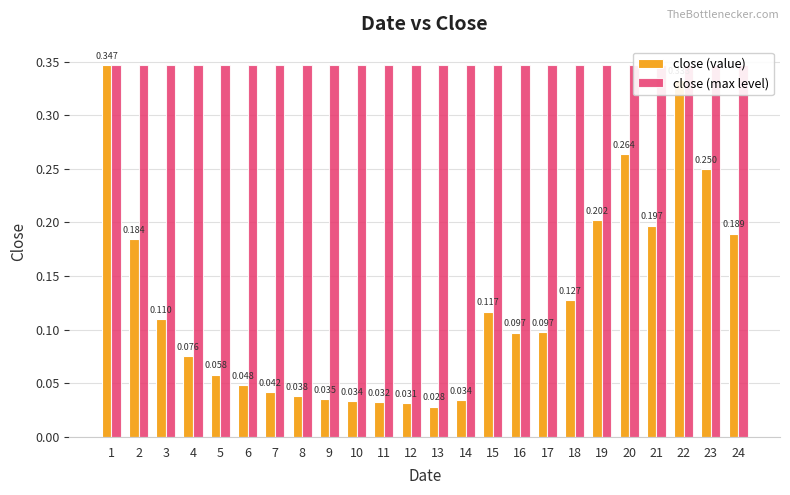

How many bars are there in total?

48